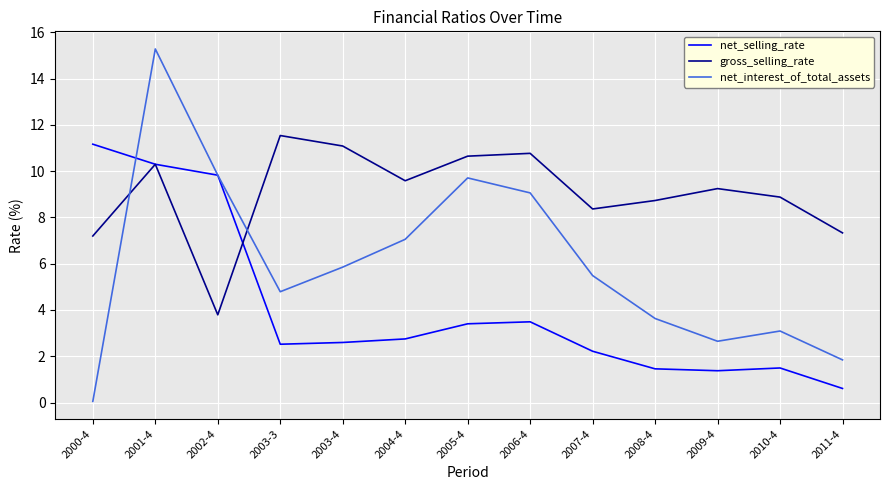

How many lines are shown in the chart?

3